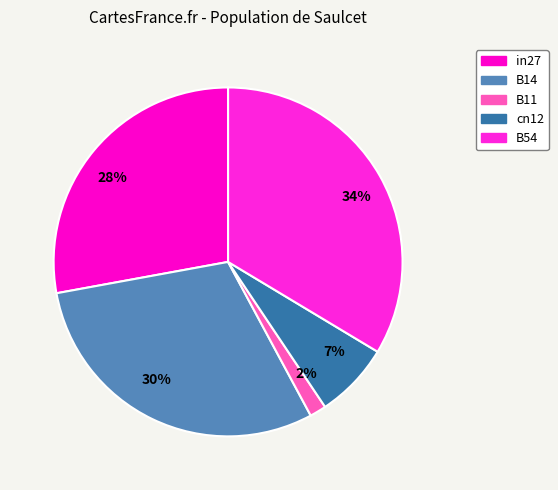

To the nearest percent, what portion does B14 represent?

30%